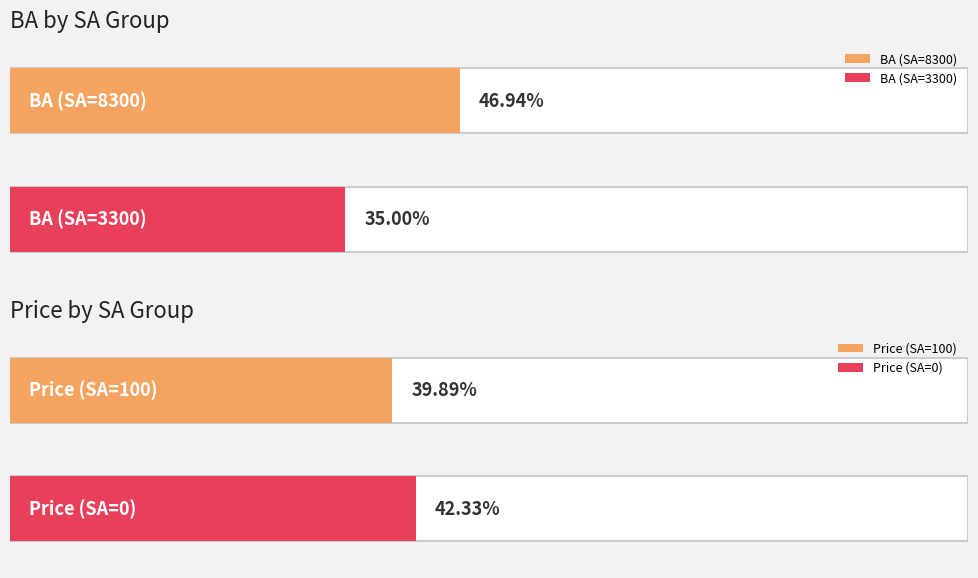

At 1, list the series in order from smallest to largest.

ba, price